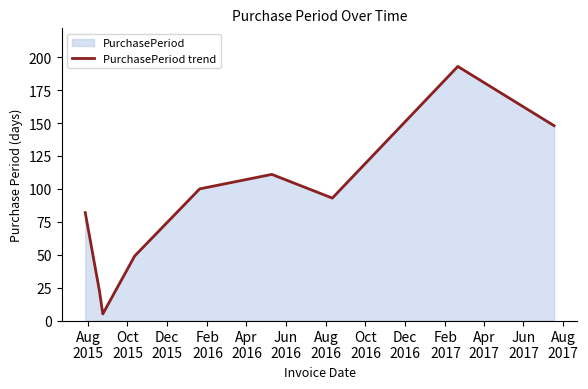

What is the maximum value shown in the chart?

193